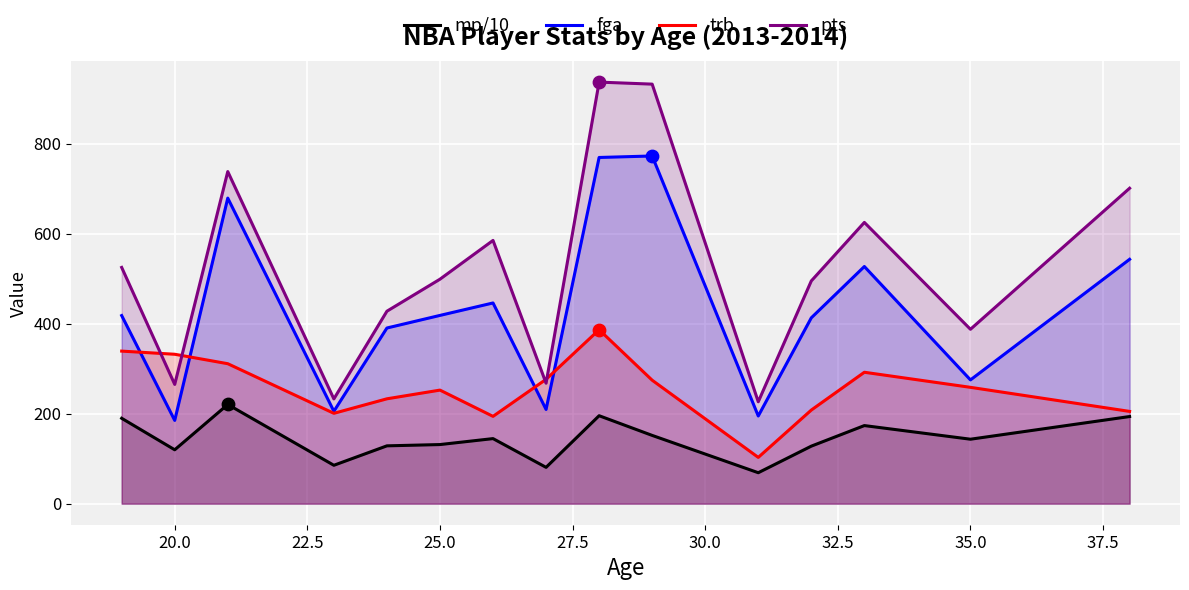

What is the total value across all series at 25.0?

1300.8